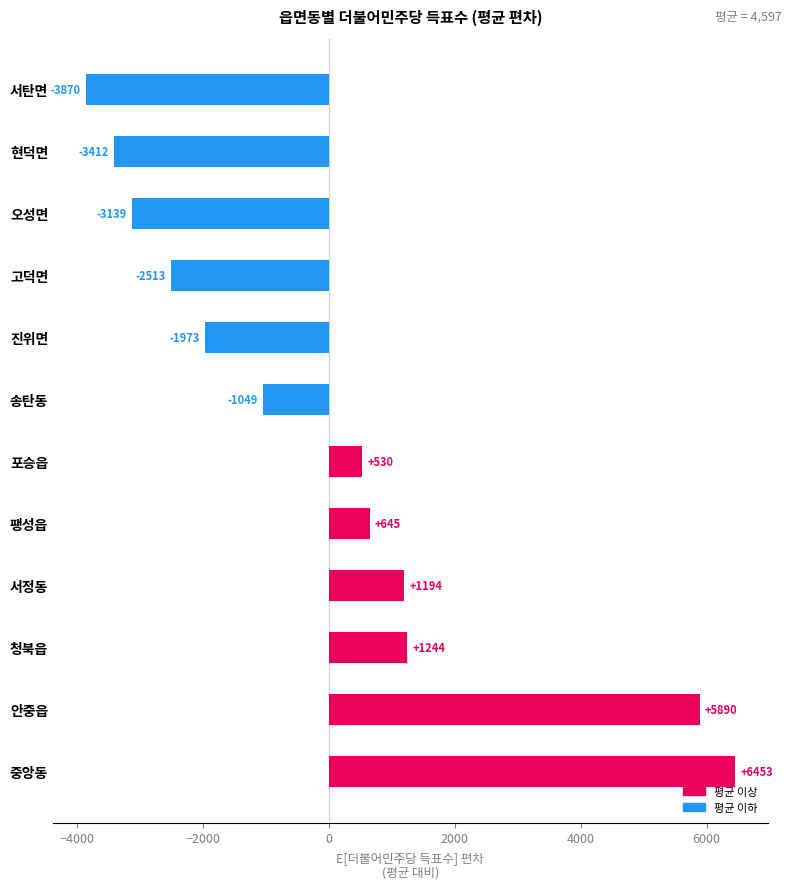

What is the difference between the maximum and minimum values?

10323